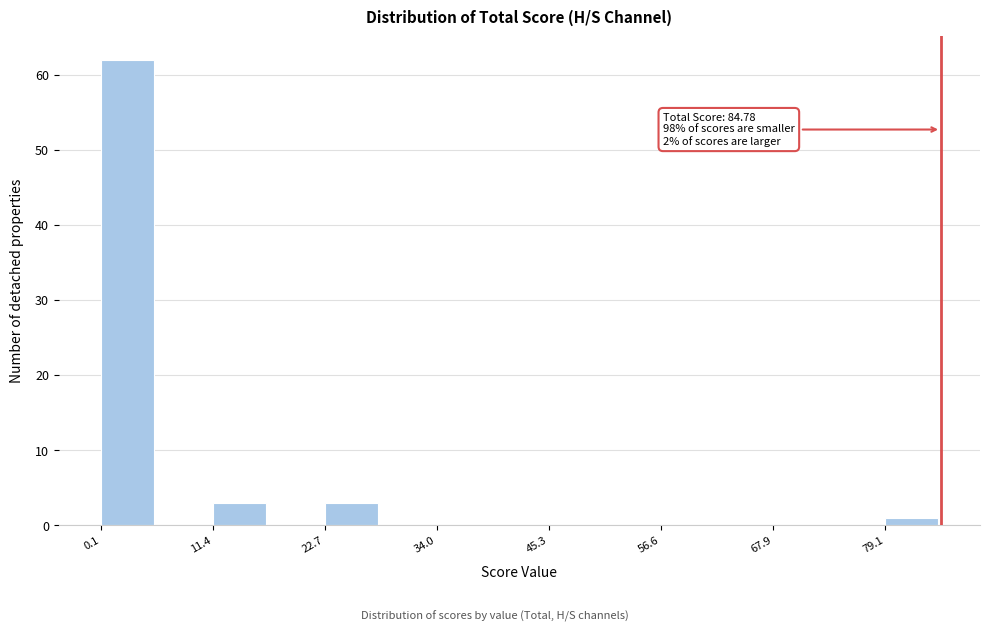

Around what value on the x-axis is the tallest bar? Give the approximate position of its centre, as read against the axis.

2